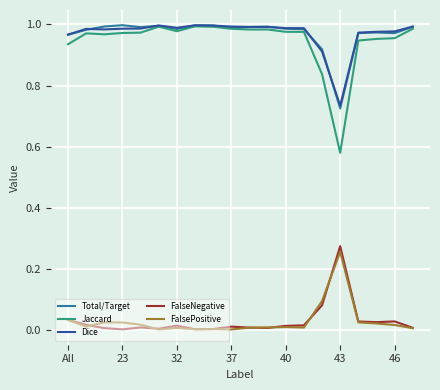

True or false: Dice and FalseNegative cross at least once.

False